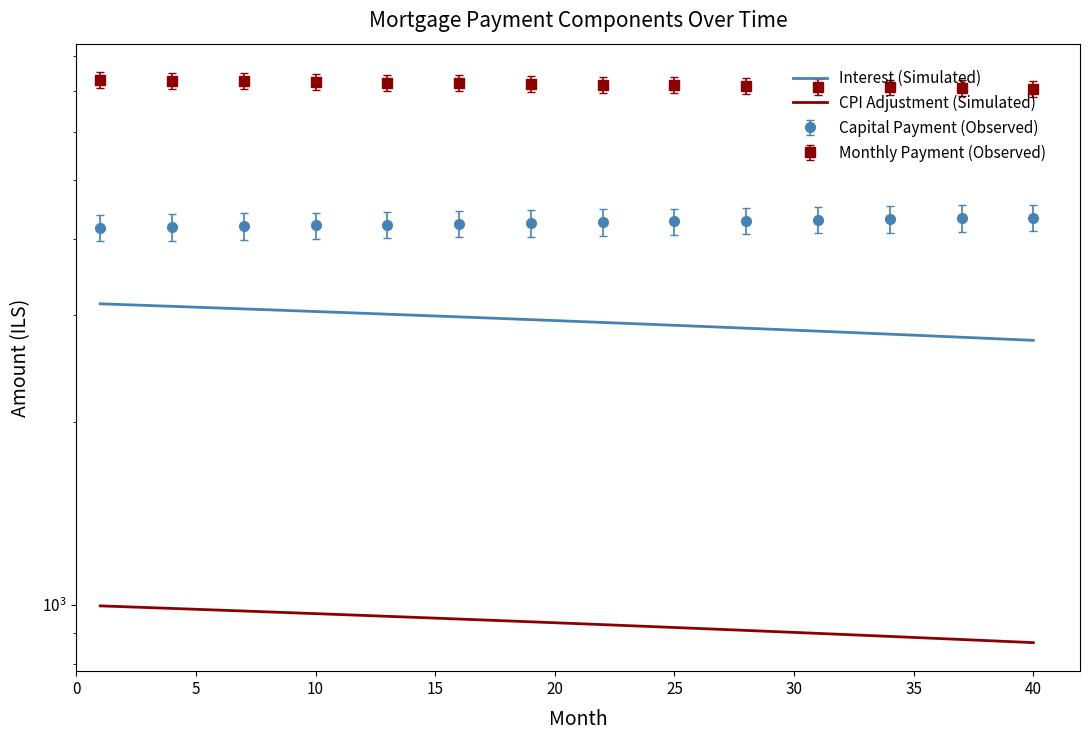

What is the sum of the CPI Adjustment (Simulated) values at 19 and 10?

1925.7